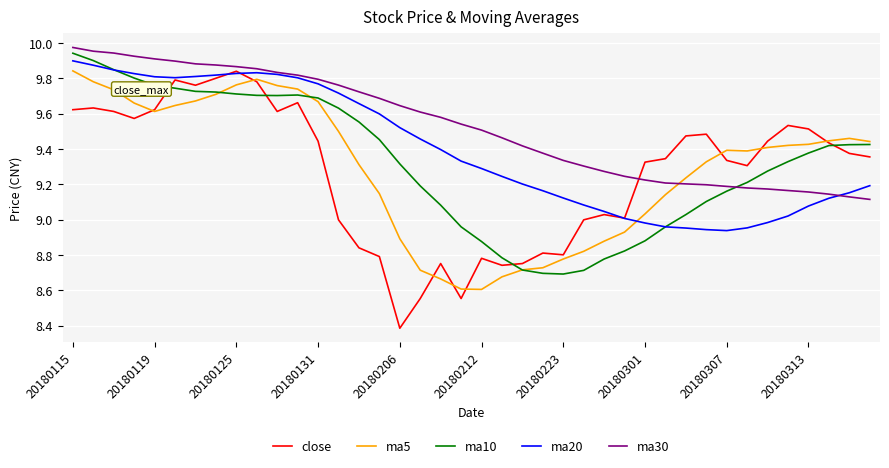

What is the minimum value shown in the chart?

8.4